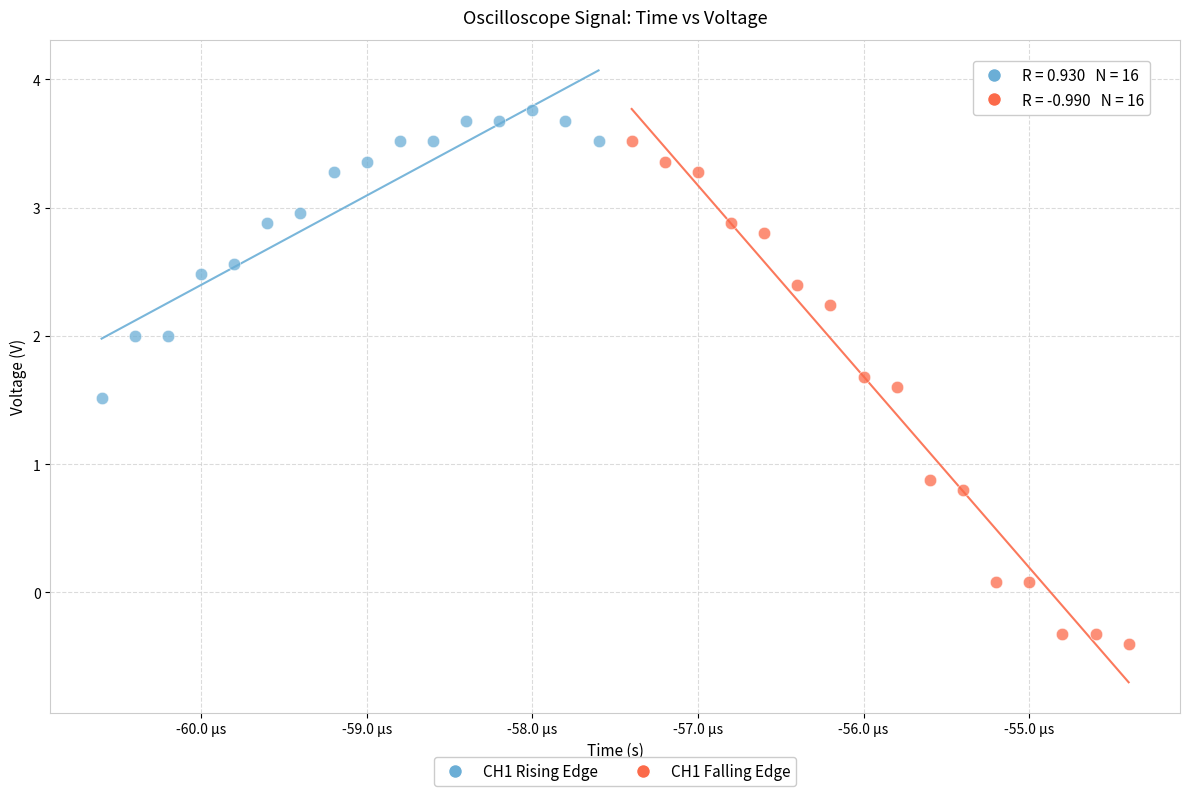

Which series reaches the minimum Y coordinate?

CH1 Falling Edge